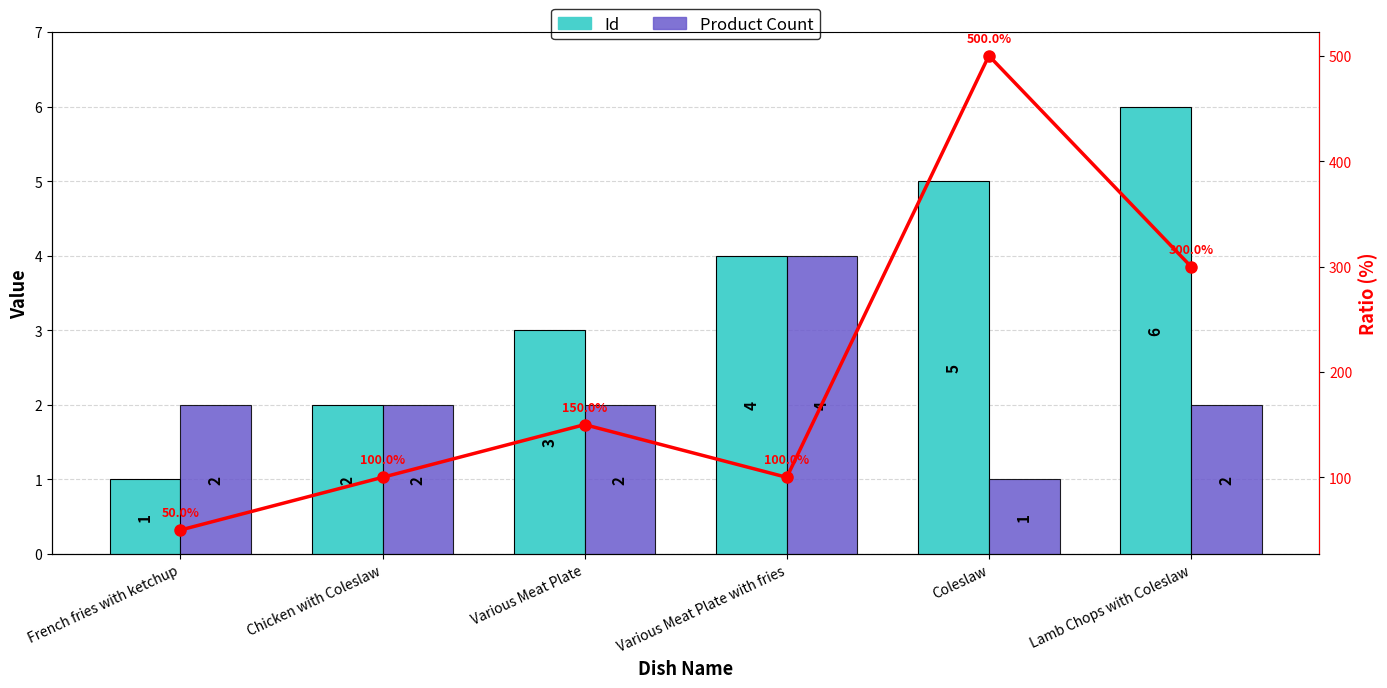

What is the total value across all series at Coleslaw?

6